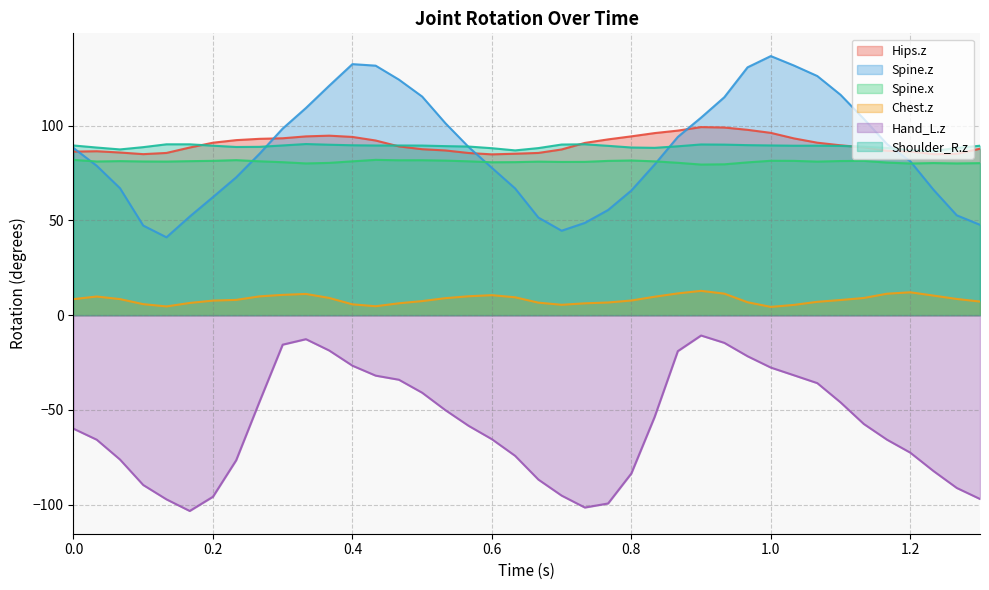

True or false: Hand_L.z and Shoulder_R.z intersect in this chart.

False